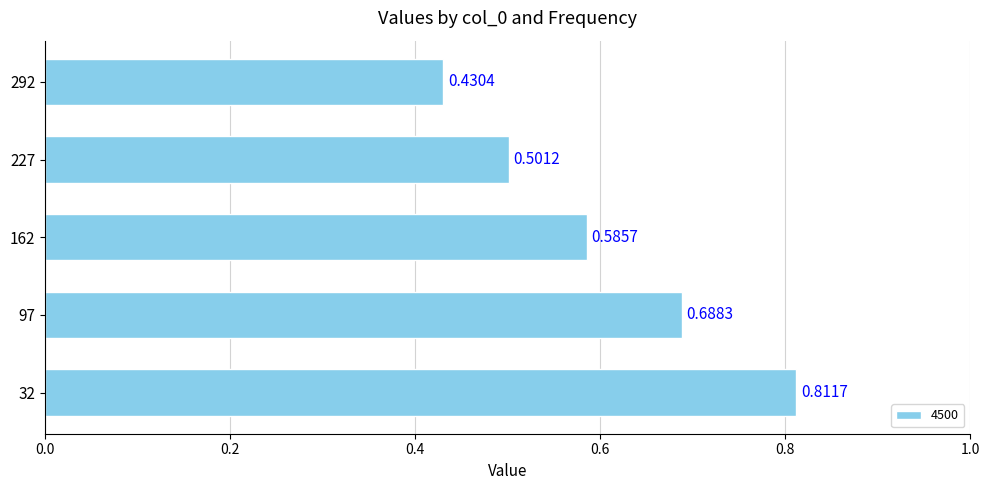

Which has a higher value, 97 or 162?

97